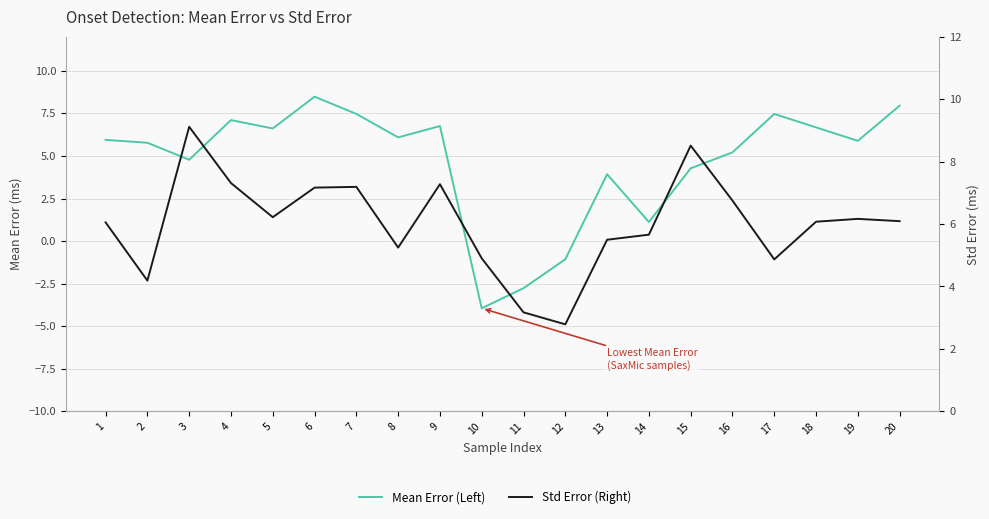

Which series has the widest spread of values?

Mean Error (Left)